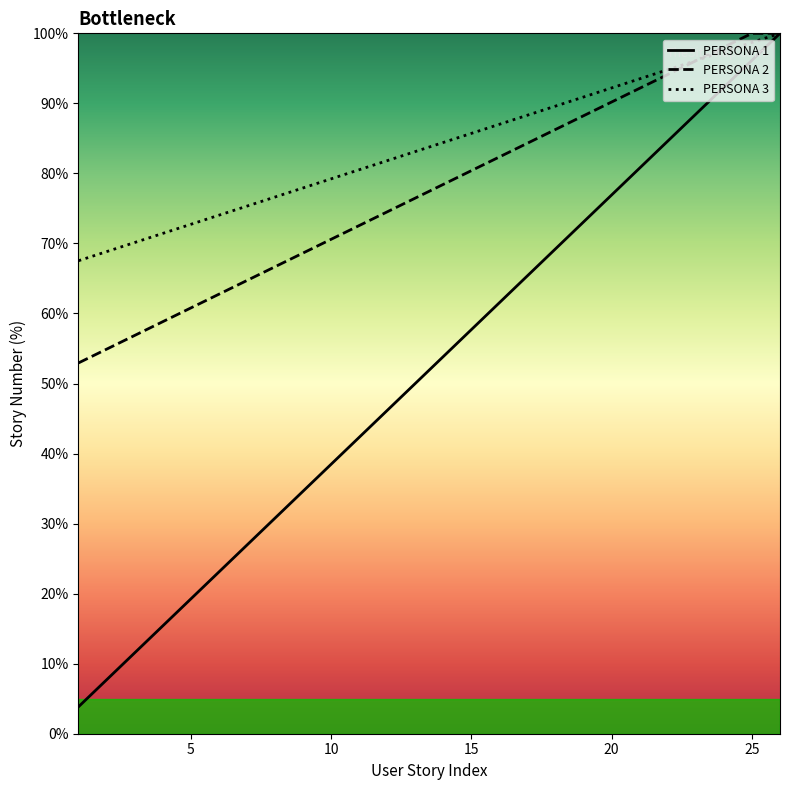

True or false: PERSONA 3 and PERSONA 2 intersect in this chart.

True